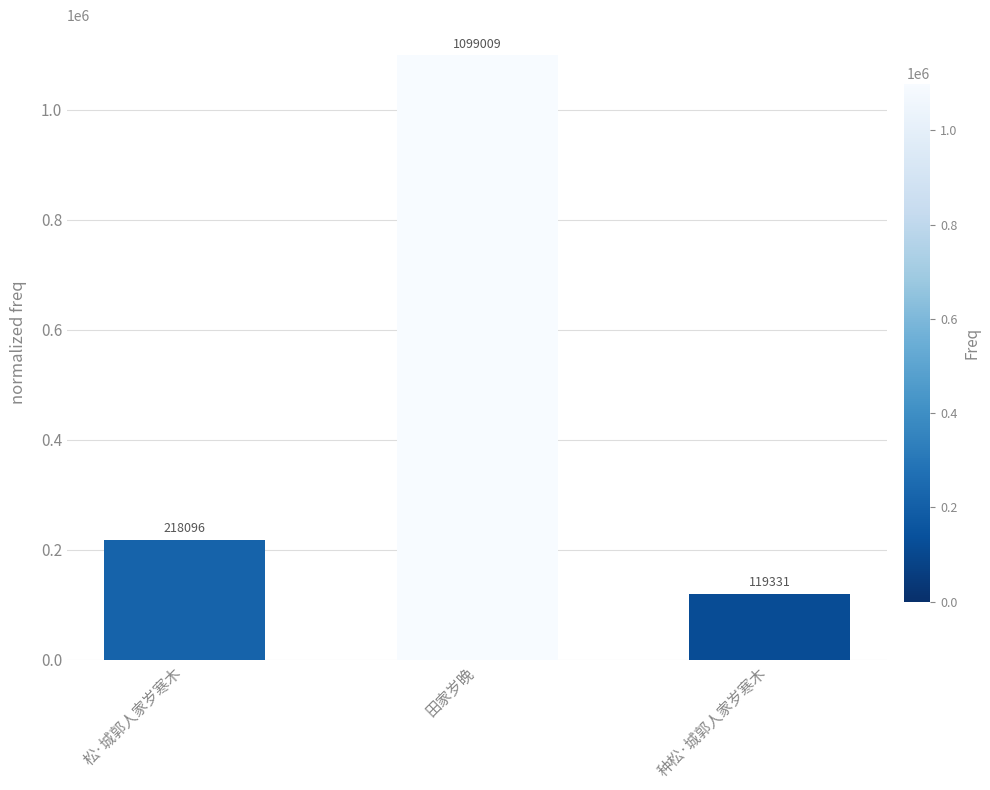

What is the smallest value displayed?

119331